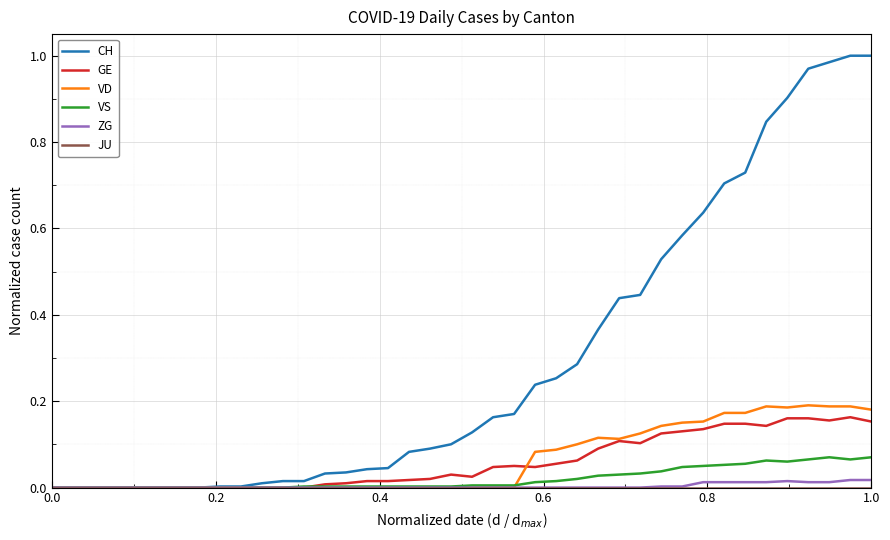

Which series has the widest spread of values?

CH